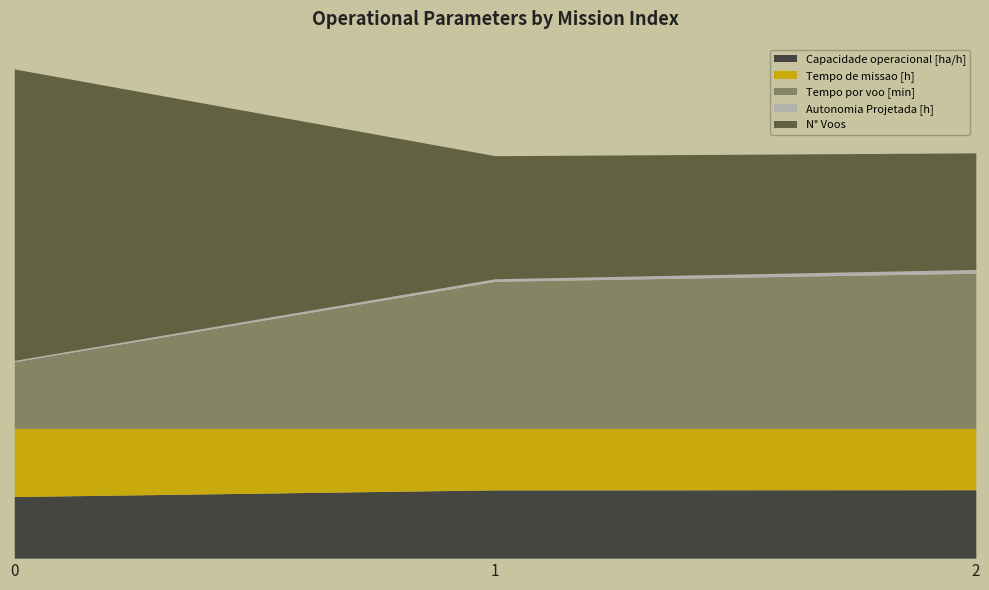

What is the total value across all series at 0?

75.5